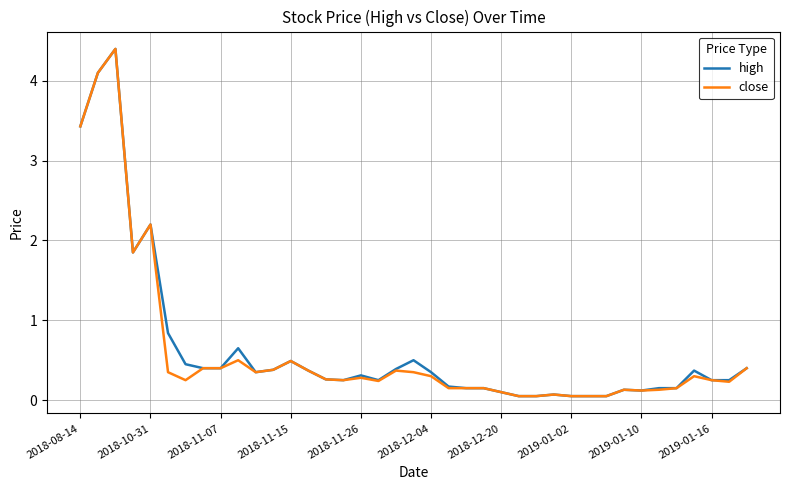

What is the maximum value for close?

4.4